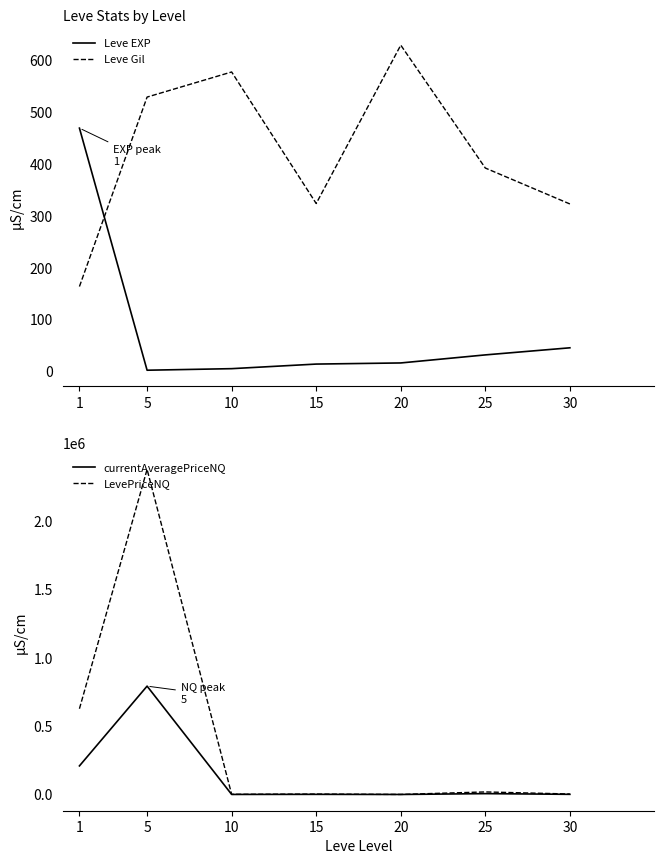

List the labels in order of Leve Gil value, smallest first.

1, 30, 15, 25, 5, 10, 20